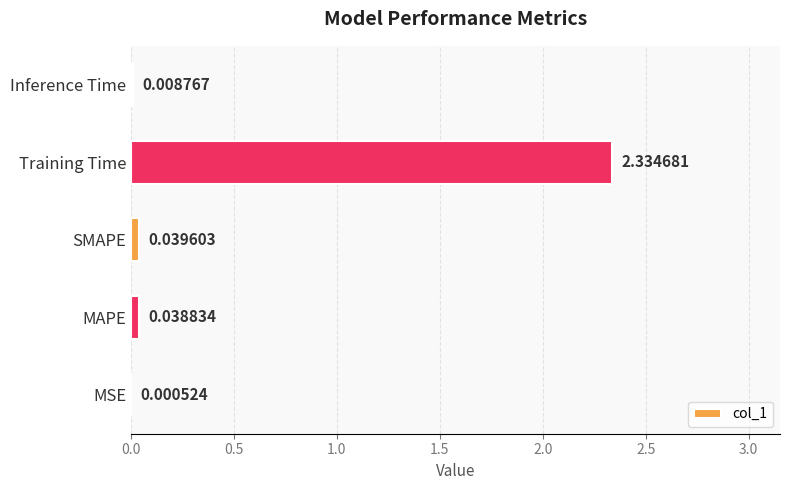

What is the change in value from MSE to Training Time?

+2.3